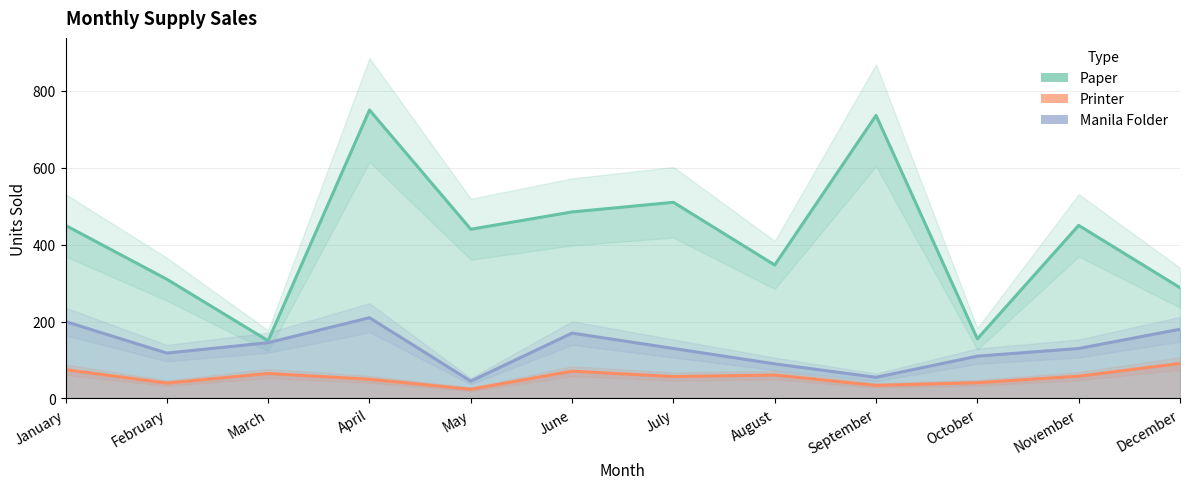

List the series in order of their peak value, lowest first.

Printer, Manila Folder, Paper